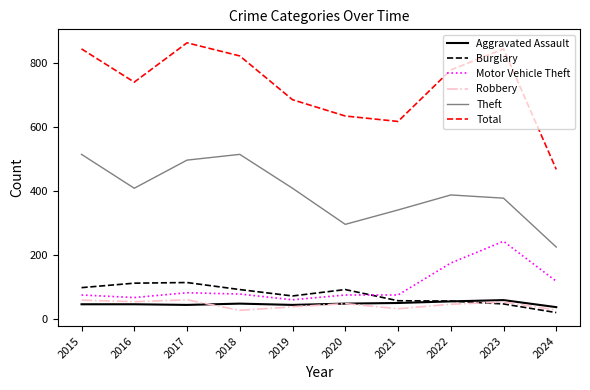

What is the sum of the Theft values at 2015 and 2018?

1030